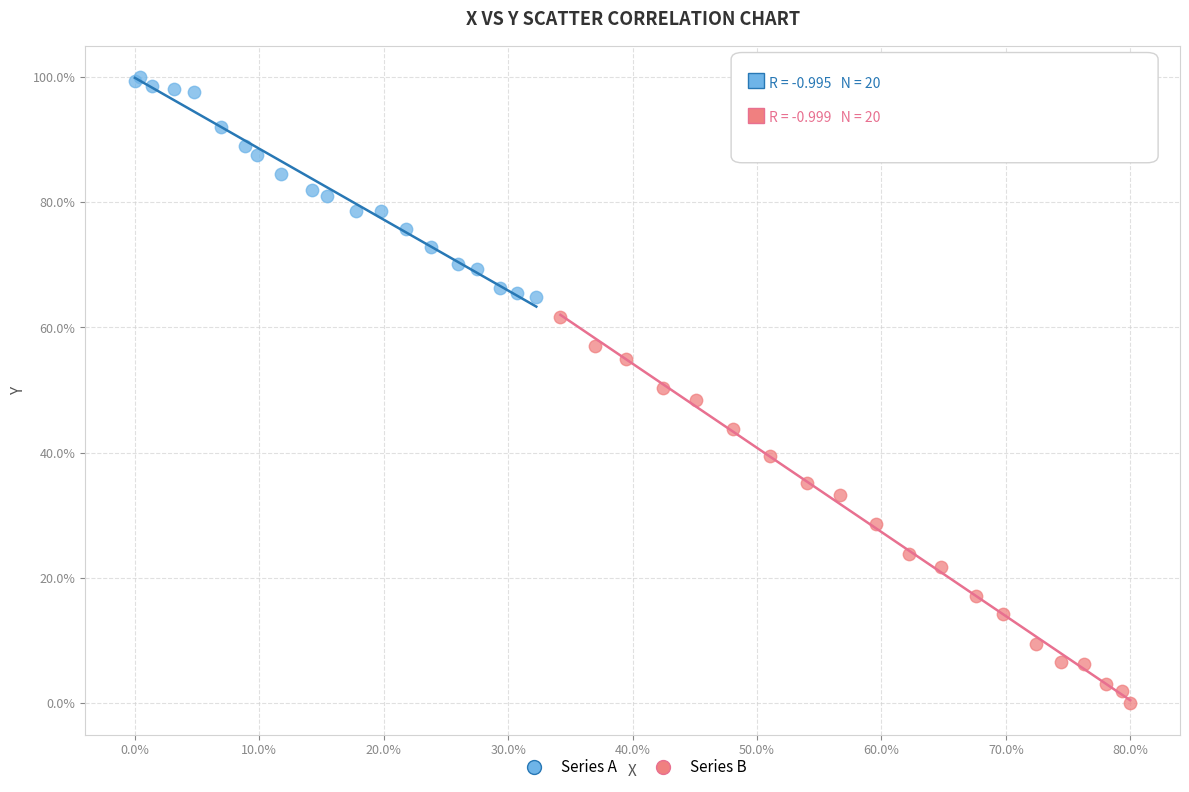

Which series has the widest spread of Y values?

Series B